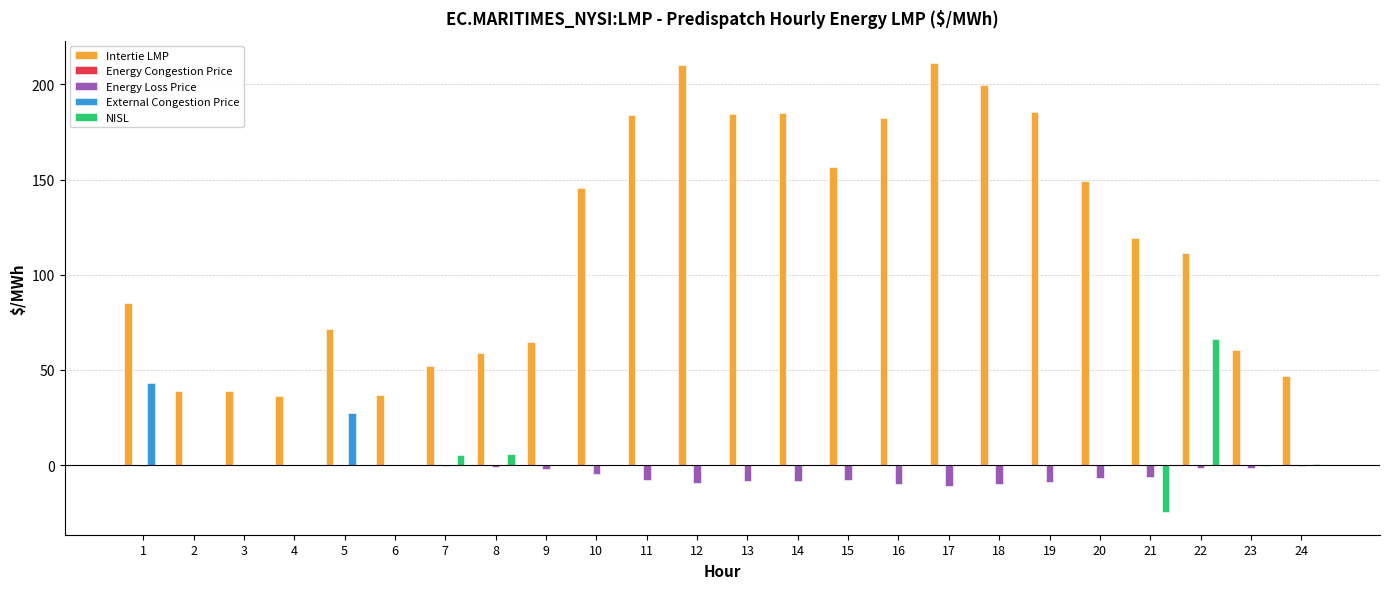

True or false: External Congestion Price has a value of 0.0 at 18.

True